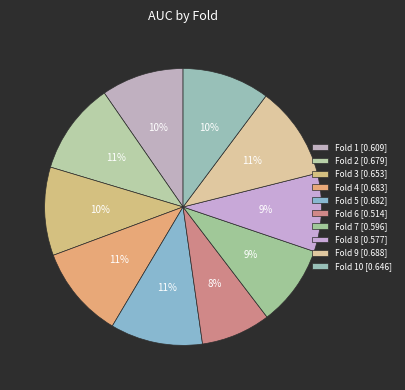

How many slices are in this pie chart?

10